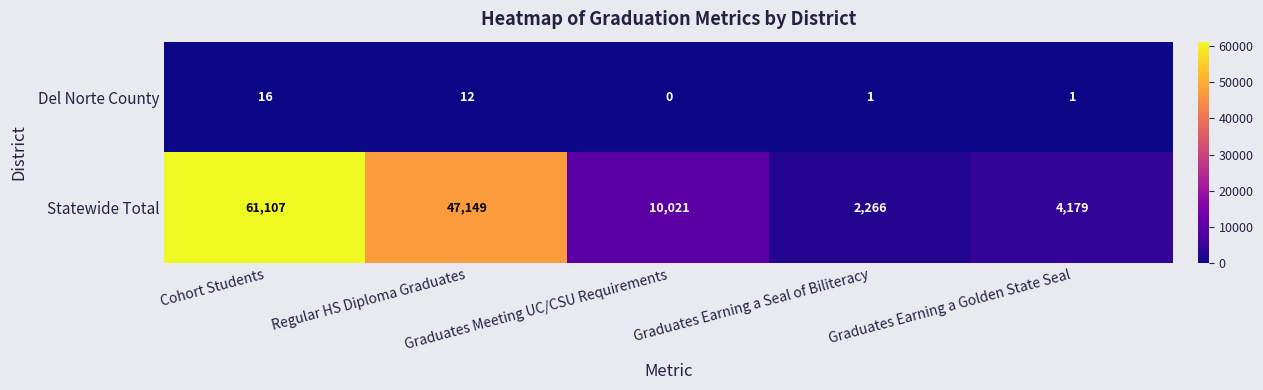

What is the maximum value for Statewide Total?

61107